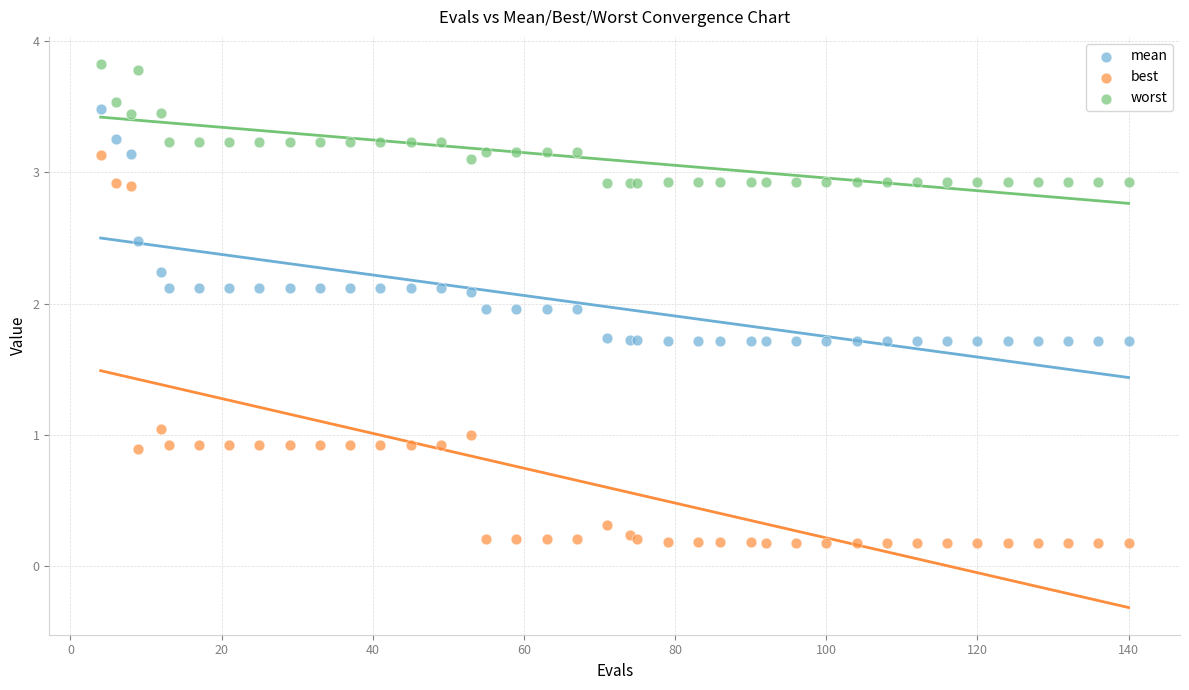

Which series contains the highest Y value?

worst